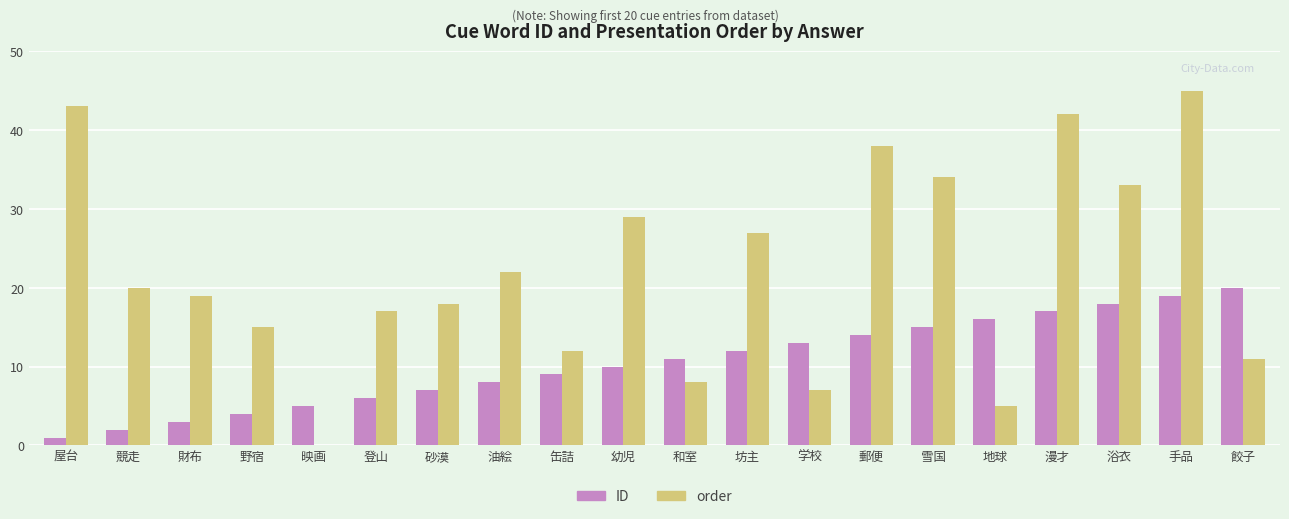

What is the approximate value of ID at 漫才?

17